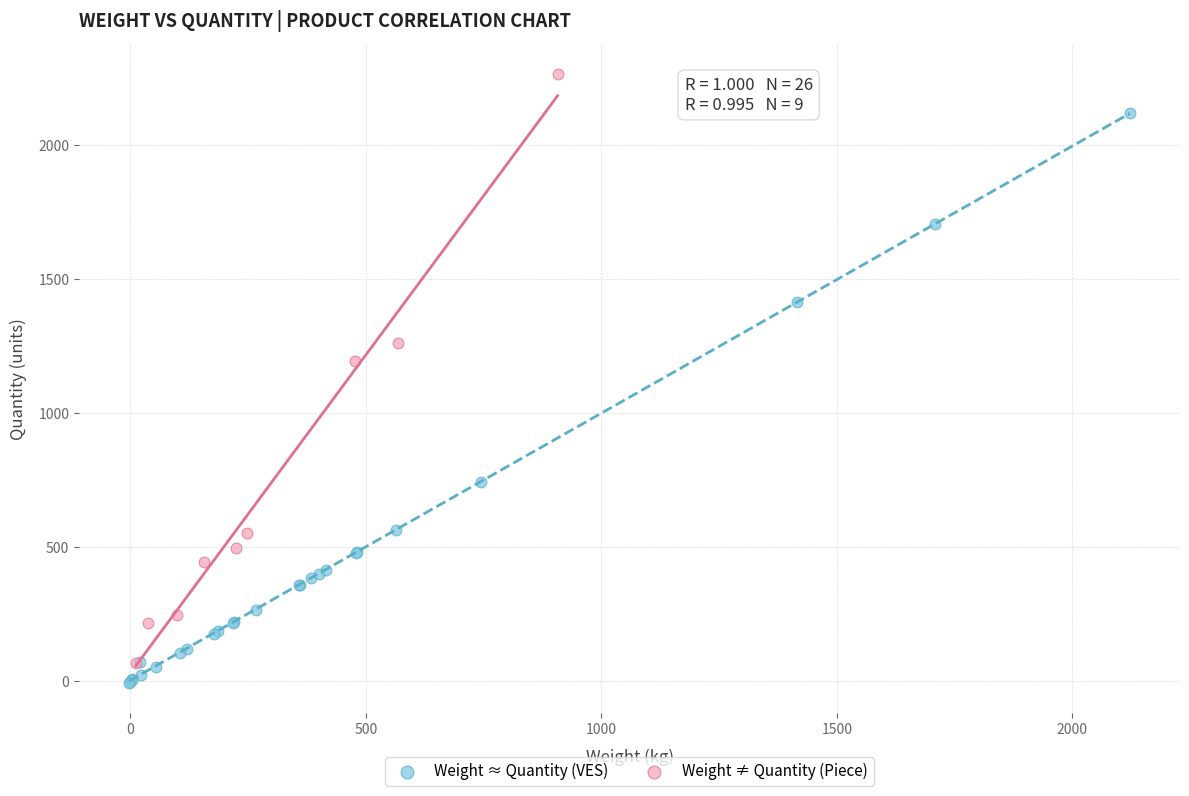

Which series reaches the minimum Y coordinate?

Weight ≈ Quantity (VES)